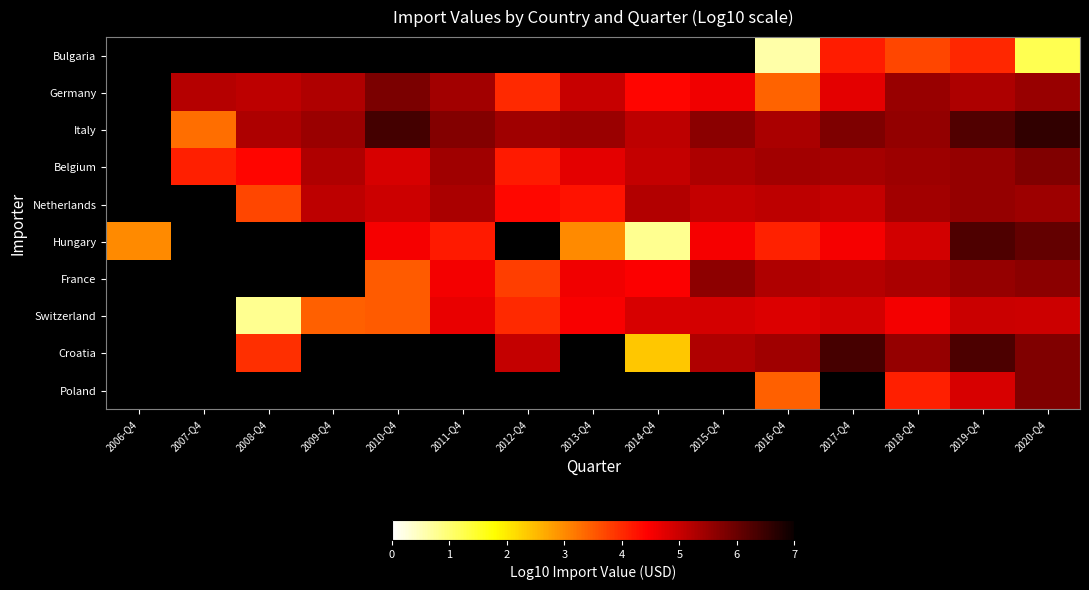

Which has a higher value, 2007-Q4 or 2013-Q4?

2013-Q4